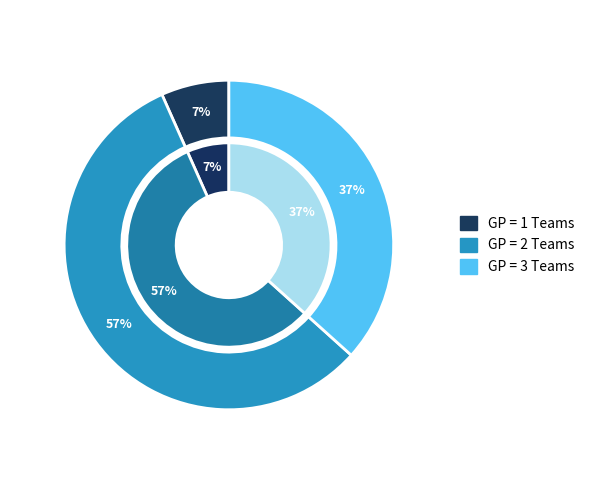

Is Golden State Warriors the majority of the pie?

No